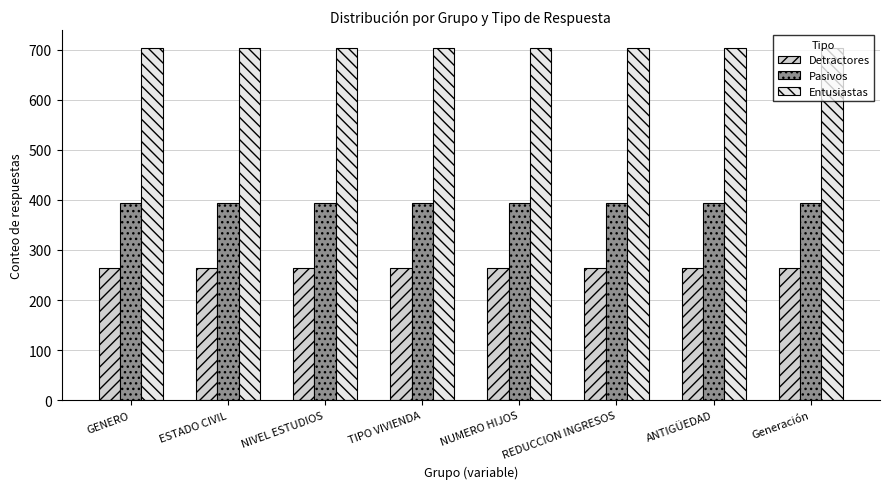

Reading right to left, list all the values displayed in this chart.

Detractores: Generación=263	ANTIGÜEDAD=263	REDUCCION INGRESOS=263	NUMERO HIJOS=263	TIPO VIVIENDA=263	NIVEL ESTUDIOS=263	ESTADO CIVIL=263	GENERO=263
Pasivos: Generación=394	ANTIGÜEDAD=394	REDUCCION INGRESOS=394	NUMERO HIJOS=394	TIPO VIVIENDA=394	NIVEL ESTUDIOS=394	ESTADO CIVIL=394	GENERO=394
Entusiastas: Generación=704	ANTIGÜEDAD=704	REDUCCION INGRESOS=704	NUMERO HIJOS=704	TIPO VIVIENDA=704	NIVEL ESTUDIOS=704	ESTADO CIVIL=704	GENERO=704